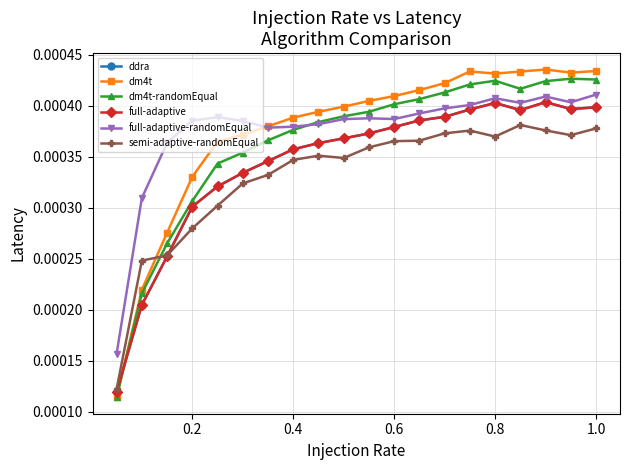

How many times do full-adaptive-randomEqual and dm4t-randomEqual cross each other?

1